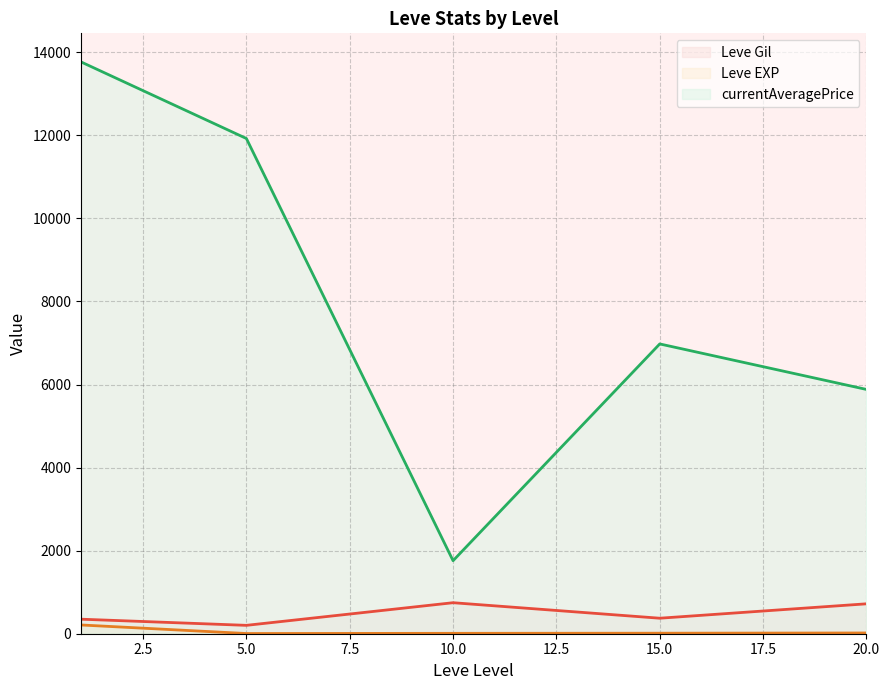

What is the greatest value displayed?

13766.5